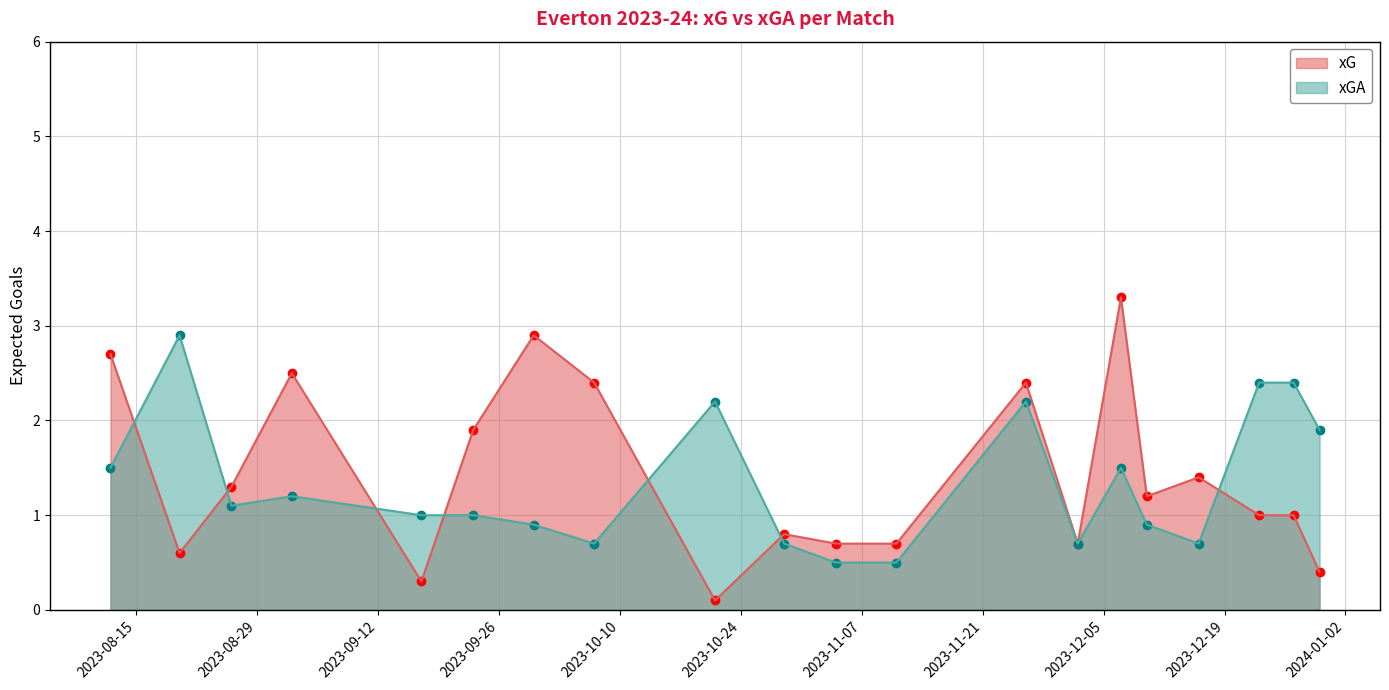

Which series has the largest total across all categories?

xG